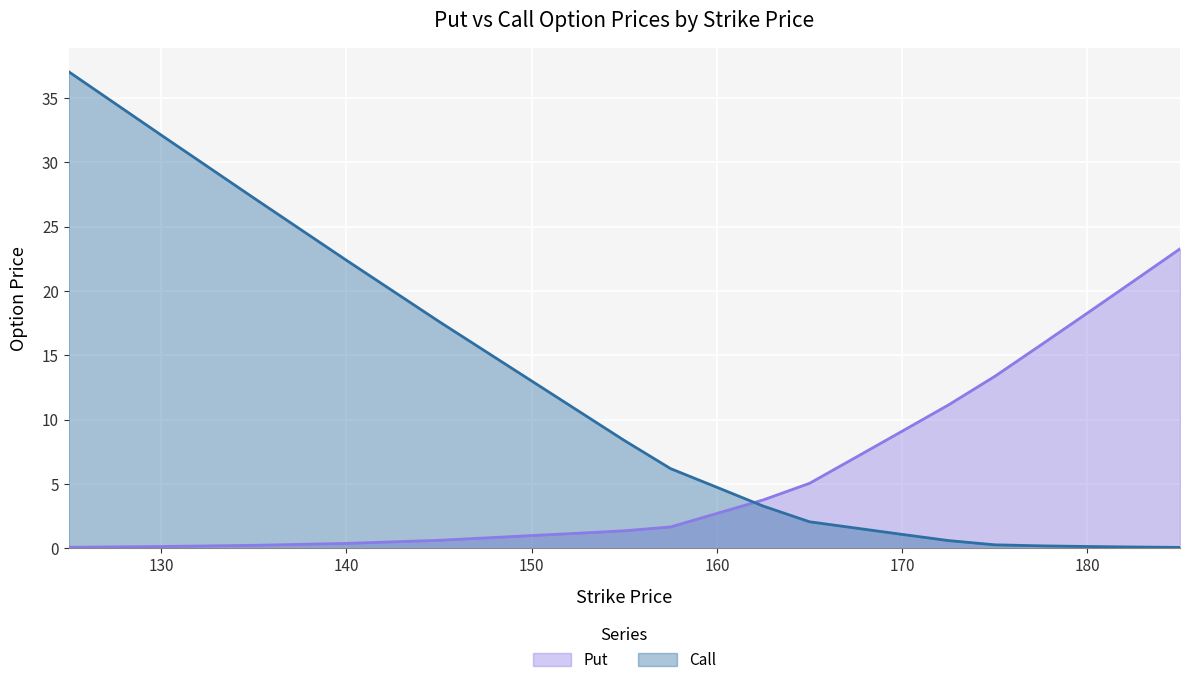

Which label corresponds to the smallest value in the chart?

185.0